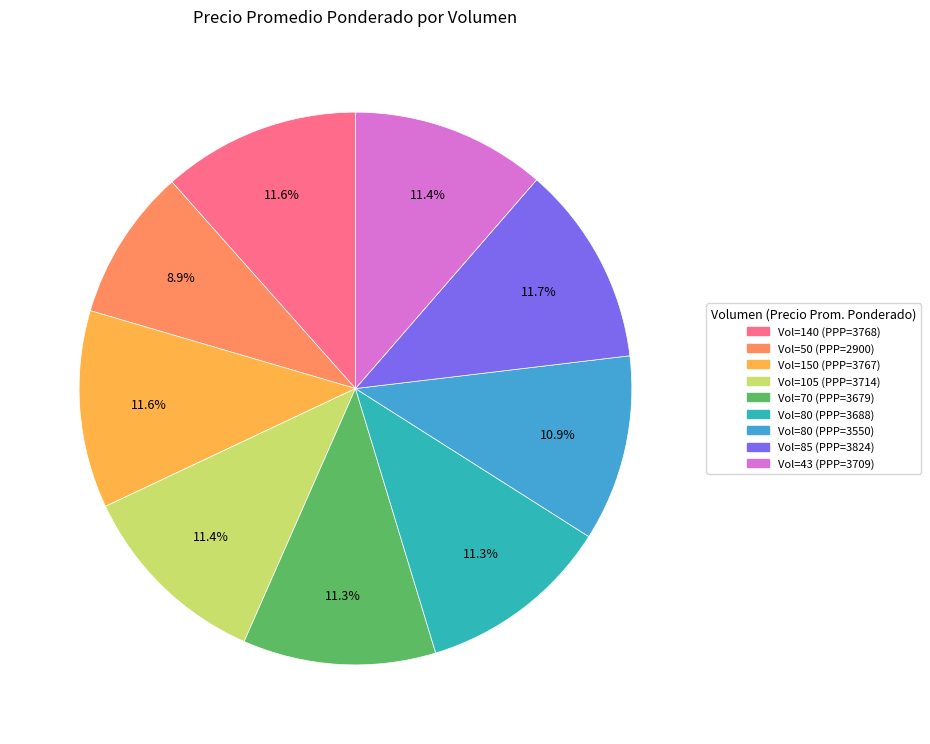

Is there a majority slice in this chart?

No